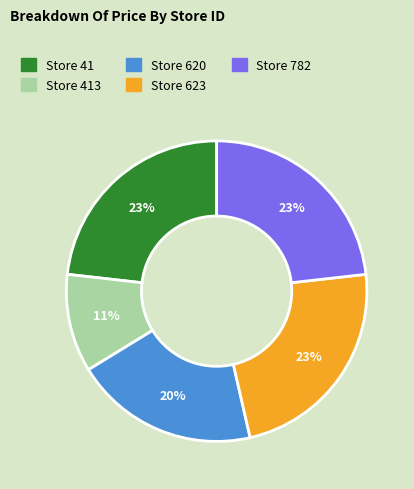

How many segments does this pie chart have?

5